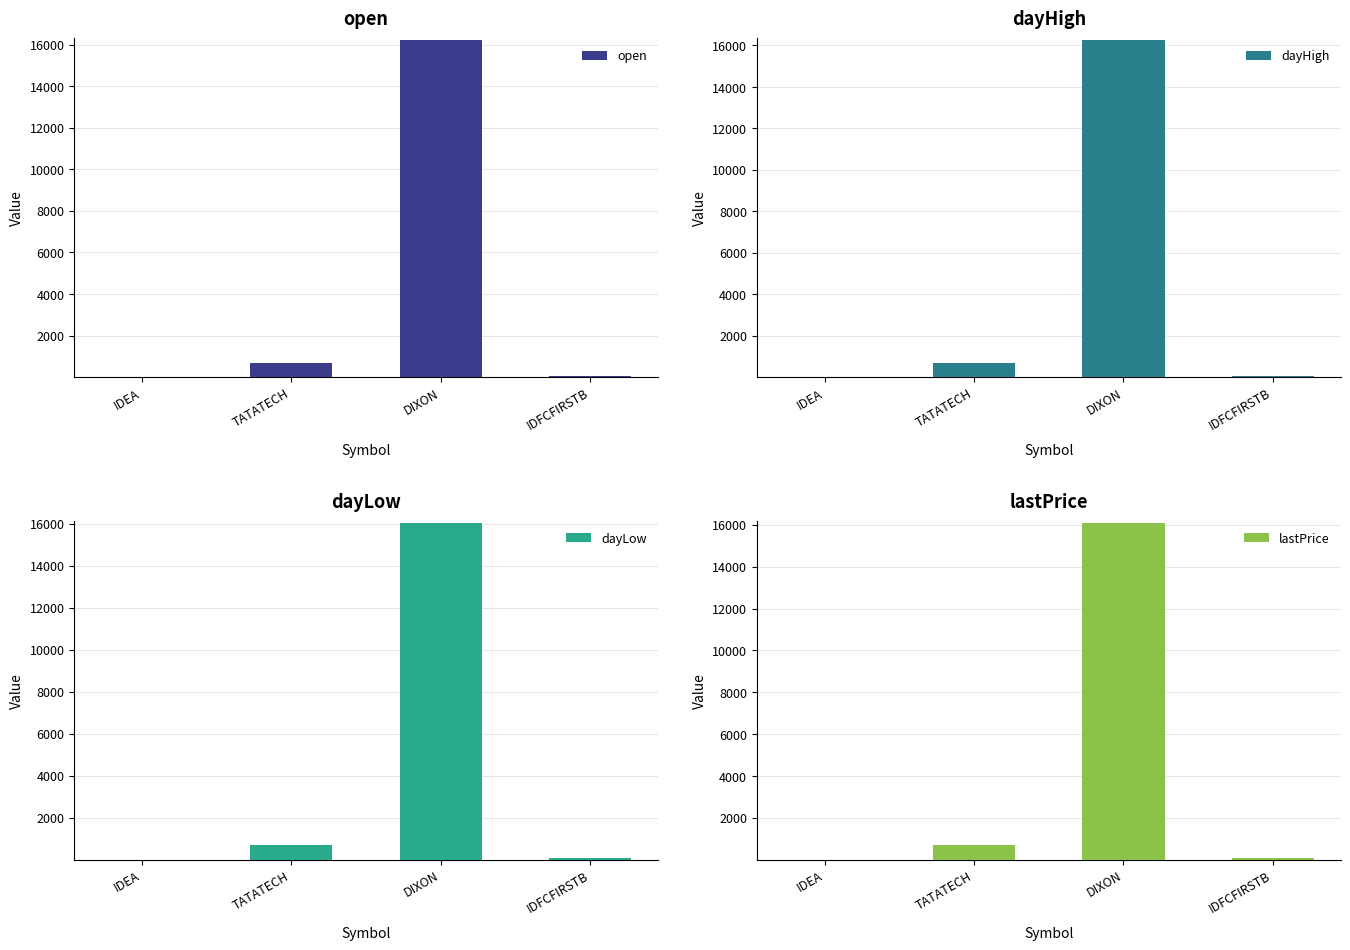

What is the difference between the dayLow values at IDFCFIRSTB and TATATECH?

604.4